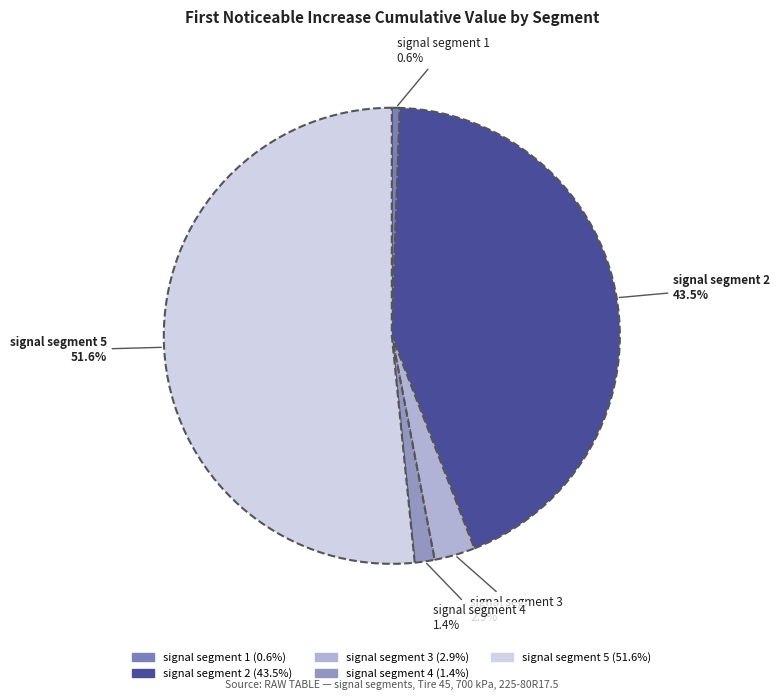

To the nearest percent, what is the difference between the signal segment 1 and signal segment 2 slice percentages?

43%